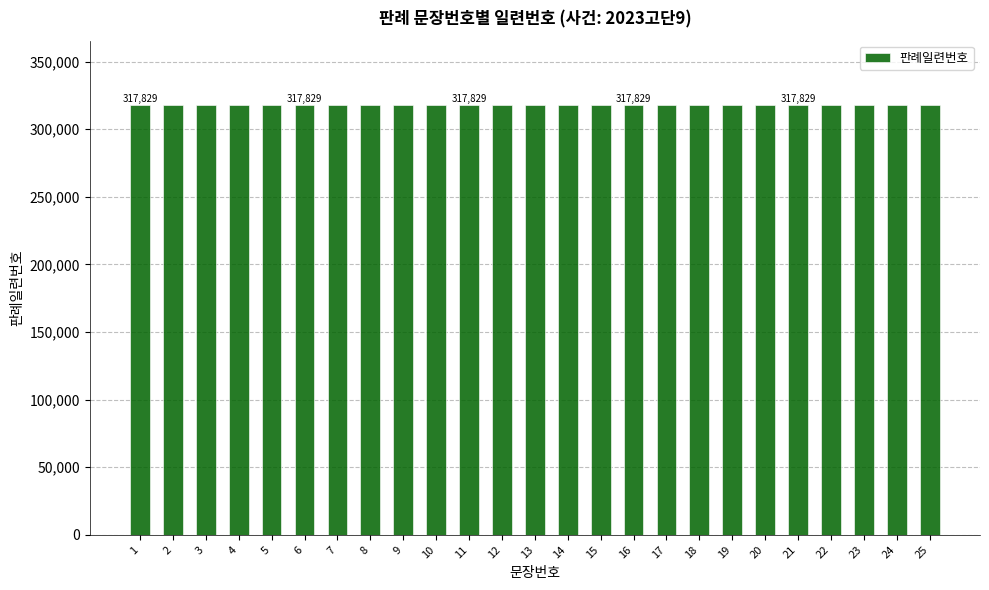

How many values are below 13?

12